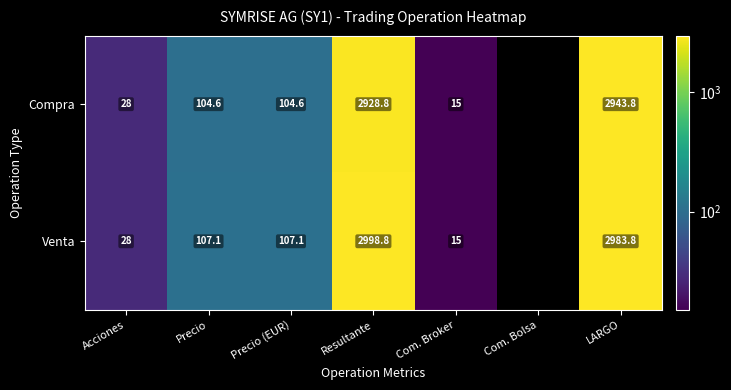

What is the difference between the highest and lowest values at Precio?

2.5